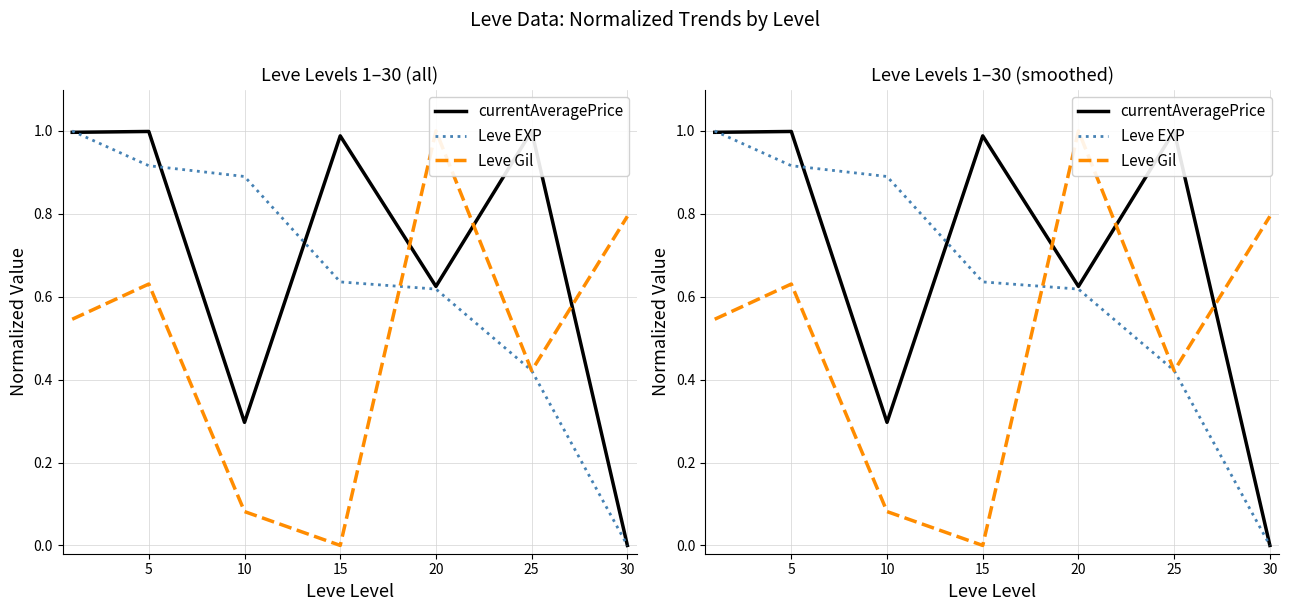

Which series ends up on top after the final intersection of Leve Gil and Leve EXP?

Leve Gil